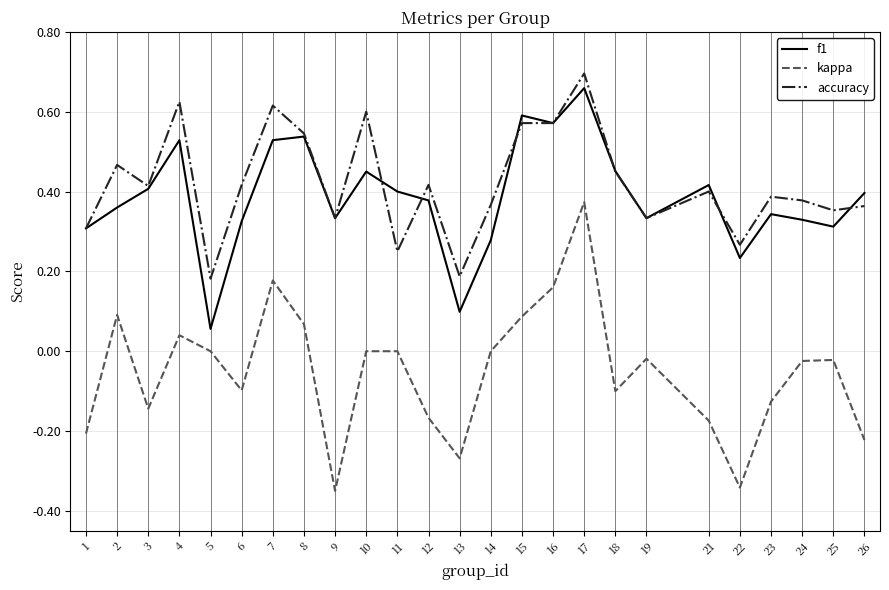

What are all the series names shown in the legend?

f1, kappa, accuracy